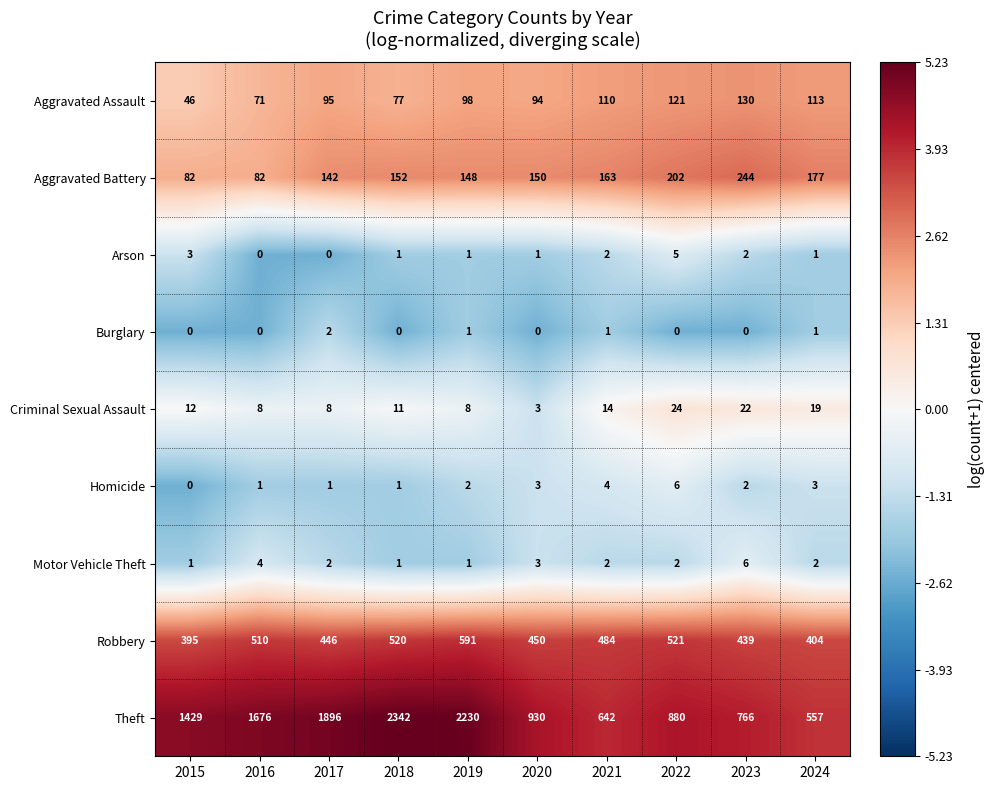

How many positive values does the Burglary series have?

4